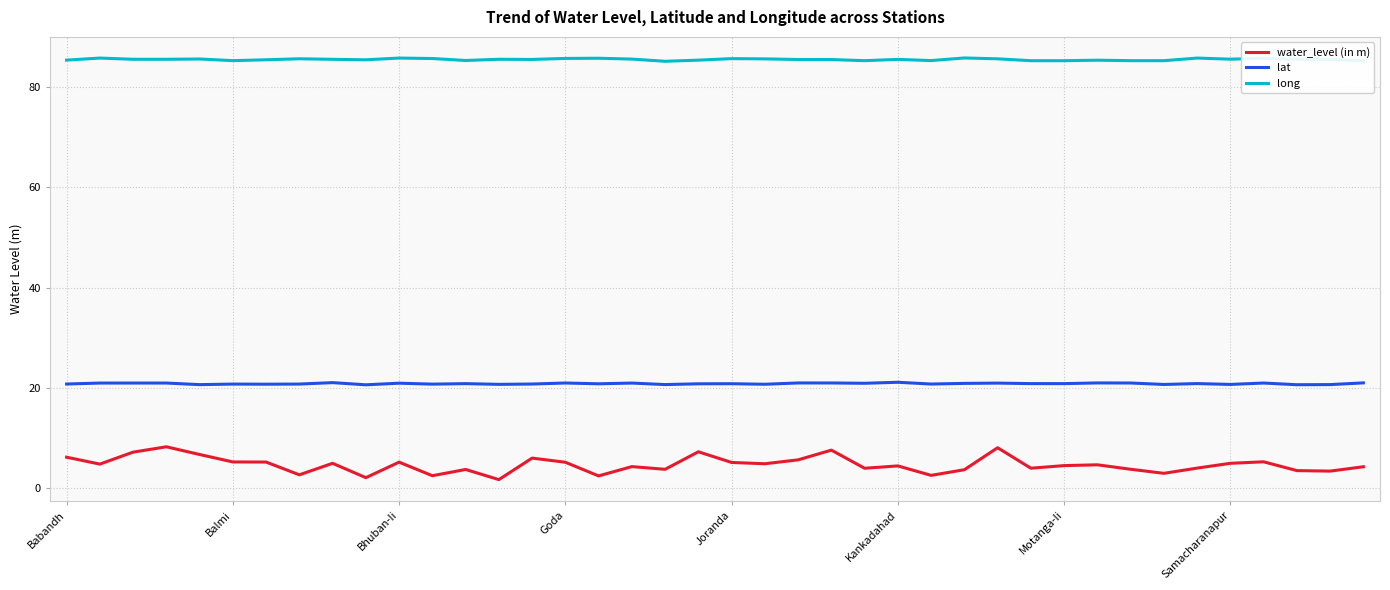

Count the long values in the range 85 to 86.

40